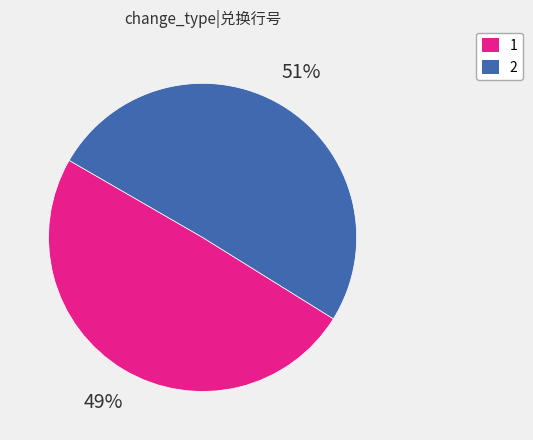

What is the ratio of the value at 2 to the value at 1?

1.0